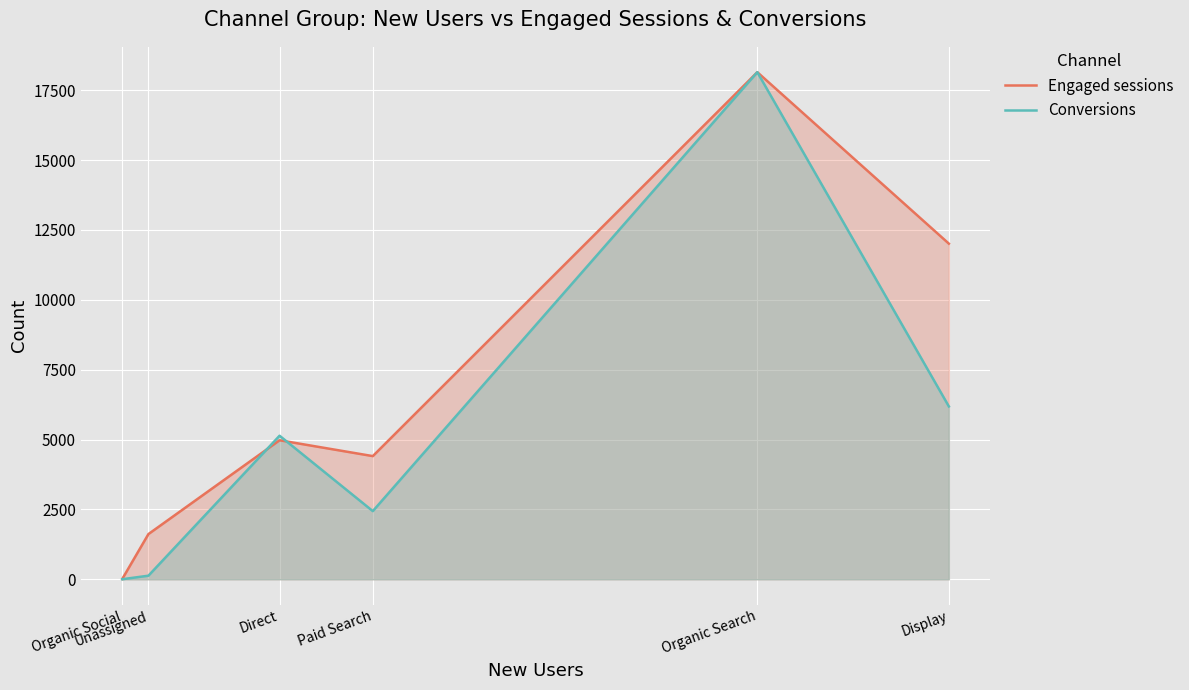

How many data points in Engaged sessions are above 4975?

2